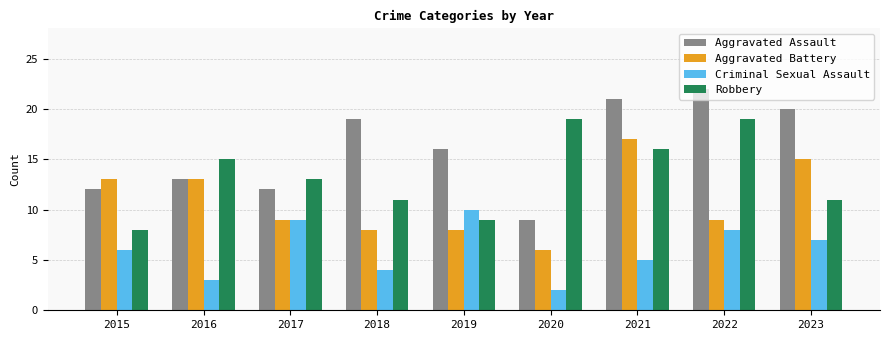

What are all the series names shown in the legend?

Aggravated Assault, Aggravated Battery, Criminal Sexual Assault, Robbery